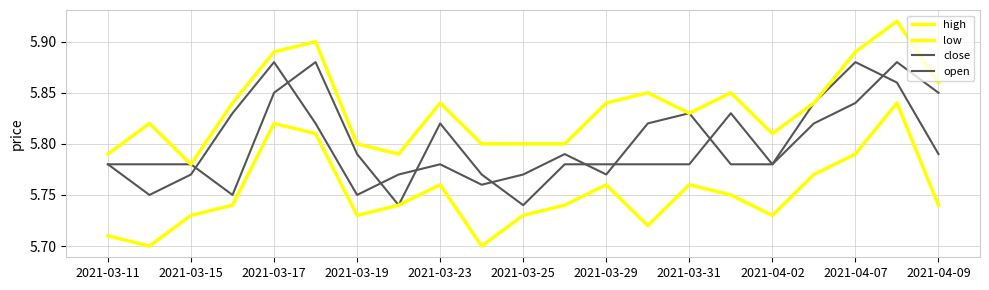

Does the chart have visible grid lines?

Yes